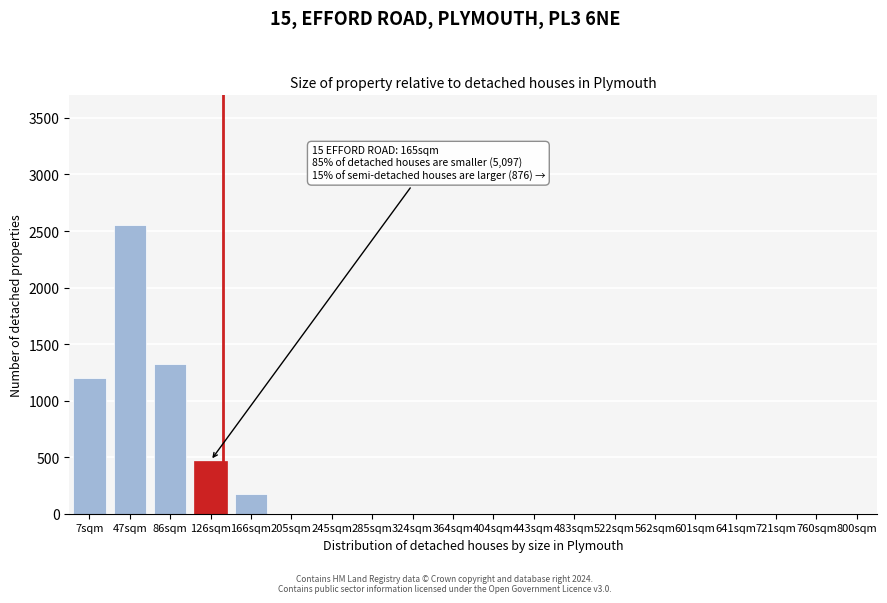

Reading left to right, list all the values displayed in this chart.

7sqm=1200	47sqm=2550	86sqm=1320	126sqm=470	166sqm=175	205sqm=0	245sqm=0	285sqm=0	324sqm=0	364sqm=0	404sqm=0	443sqm=0	483sqm=0	522sqm=0	562sqm=0	601sqm=0	641sqm=0	721sqm=0	760sqm=0	800sqm=0